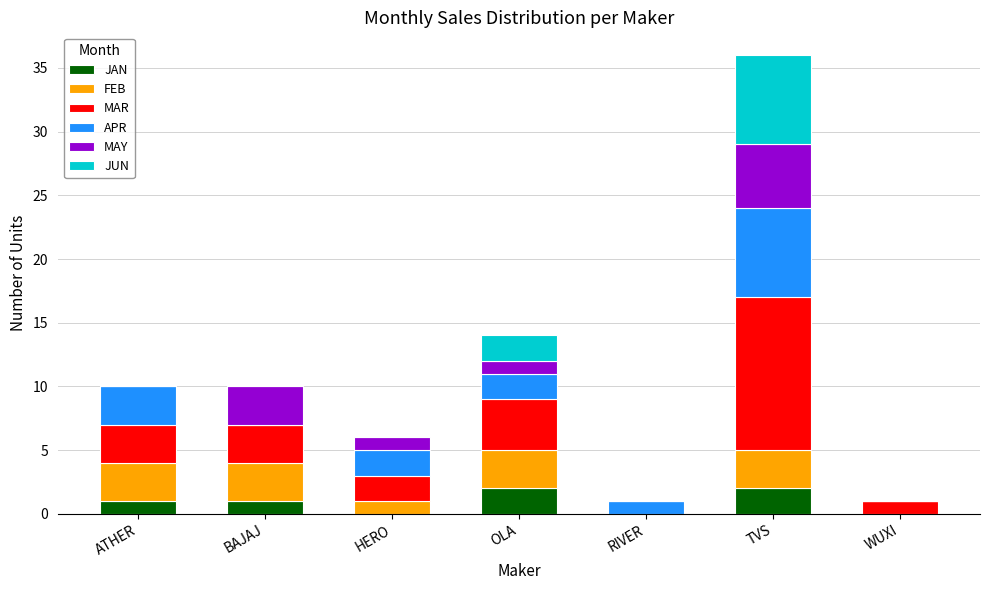

Count the number of categories in the chart.

7